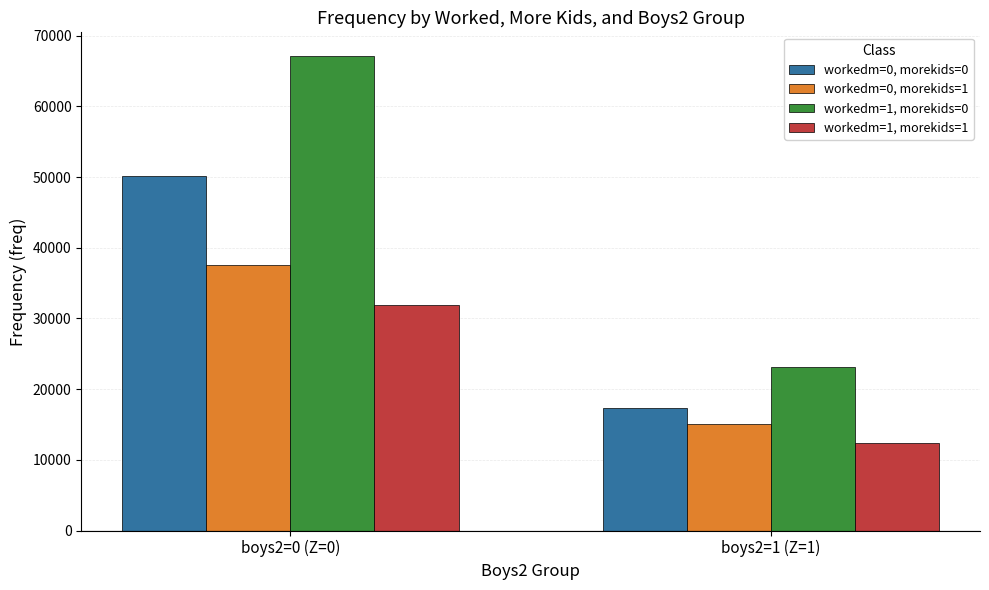

What is the difference between the highest and lowest values at boys2=1 (Z=1)?

10755